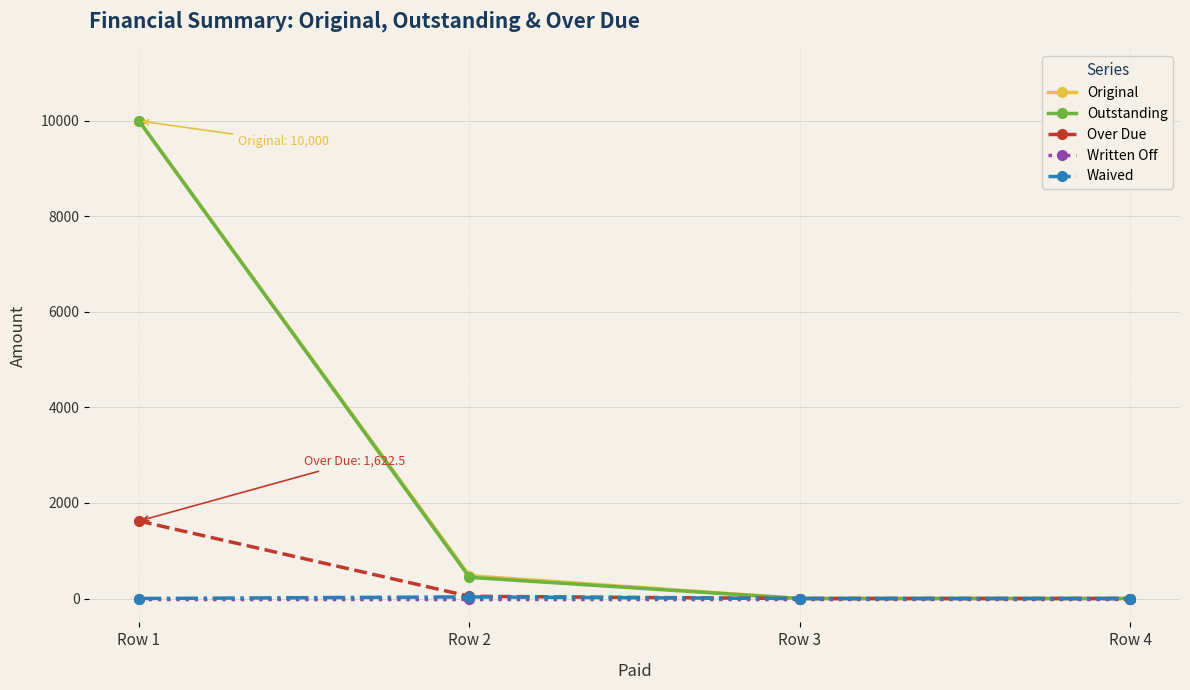

What is the highest value of the Over Due series?

1622.5